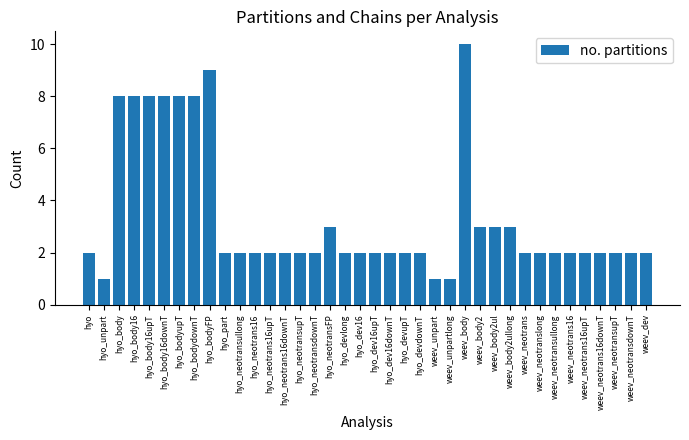

What position from the left is hyo_neotransdownT?

16